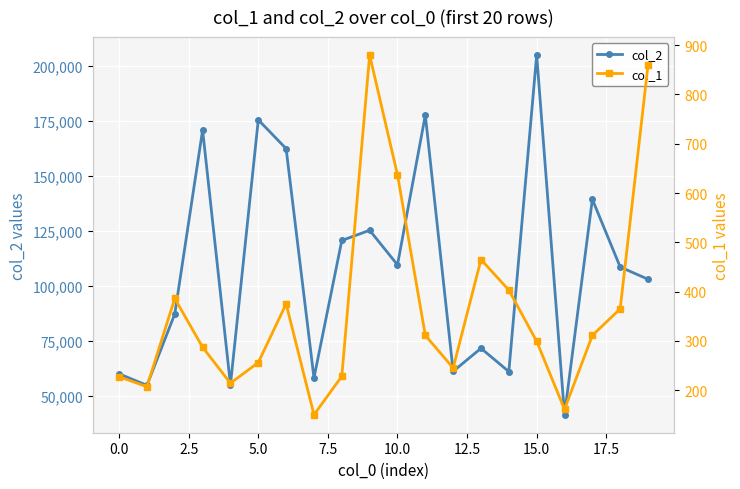

The col_2 series shows 41289 at 16. True or false?

True